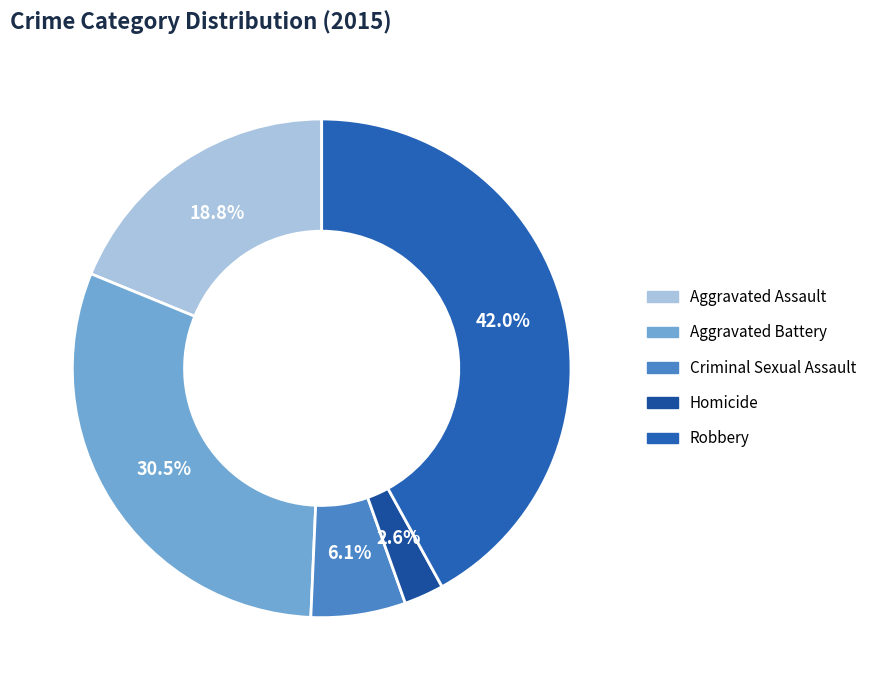

Is Criminal Sexual Assault the majority of the pie?

No